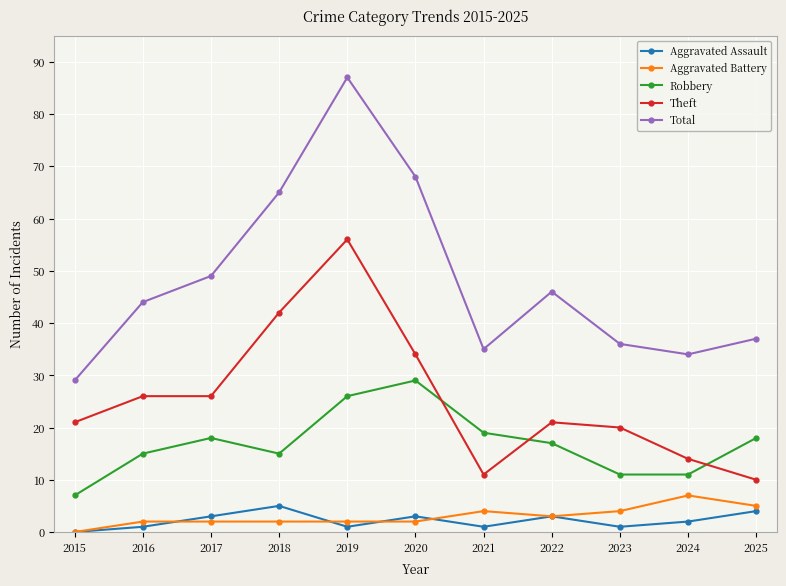

What is the average value of the Theft series?

26